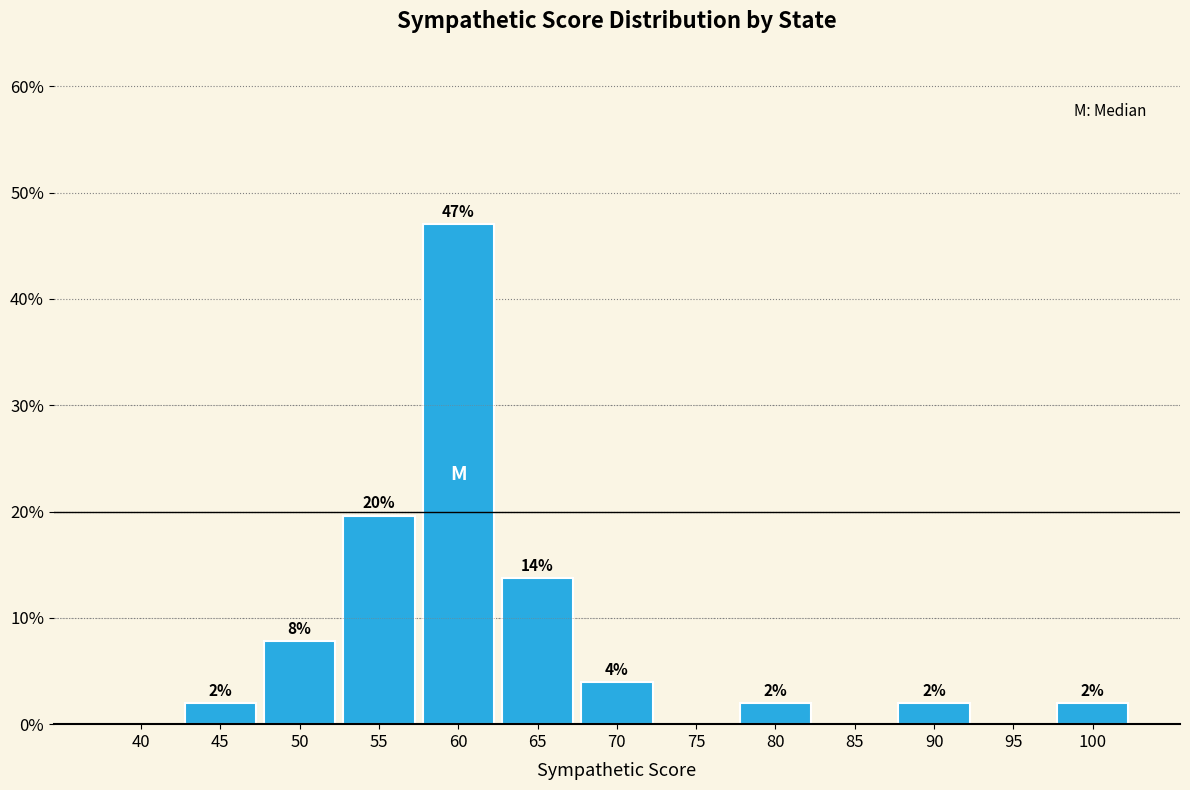

Which has a higher value, 45 or 65?

65